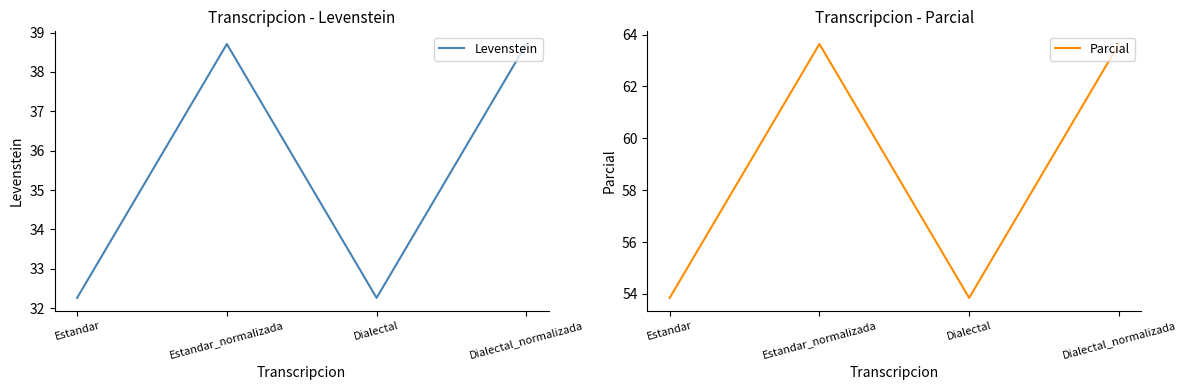

What is the approximate value of Levenstein at Dialectal?

32.3